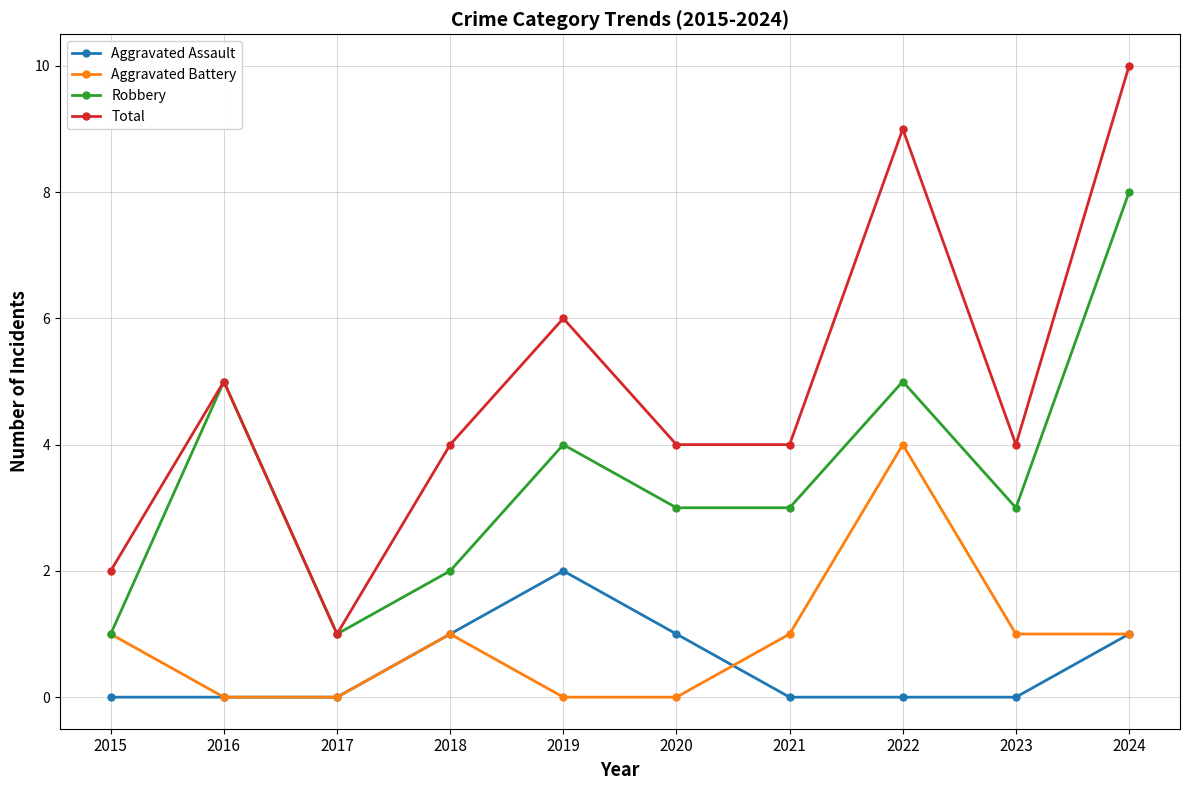

What is the maximum value shown in the chart?

10